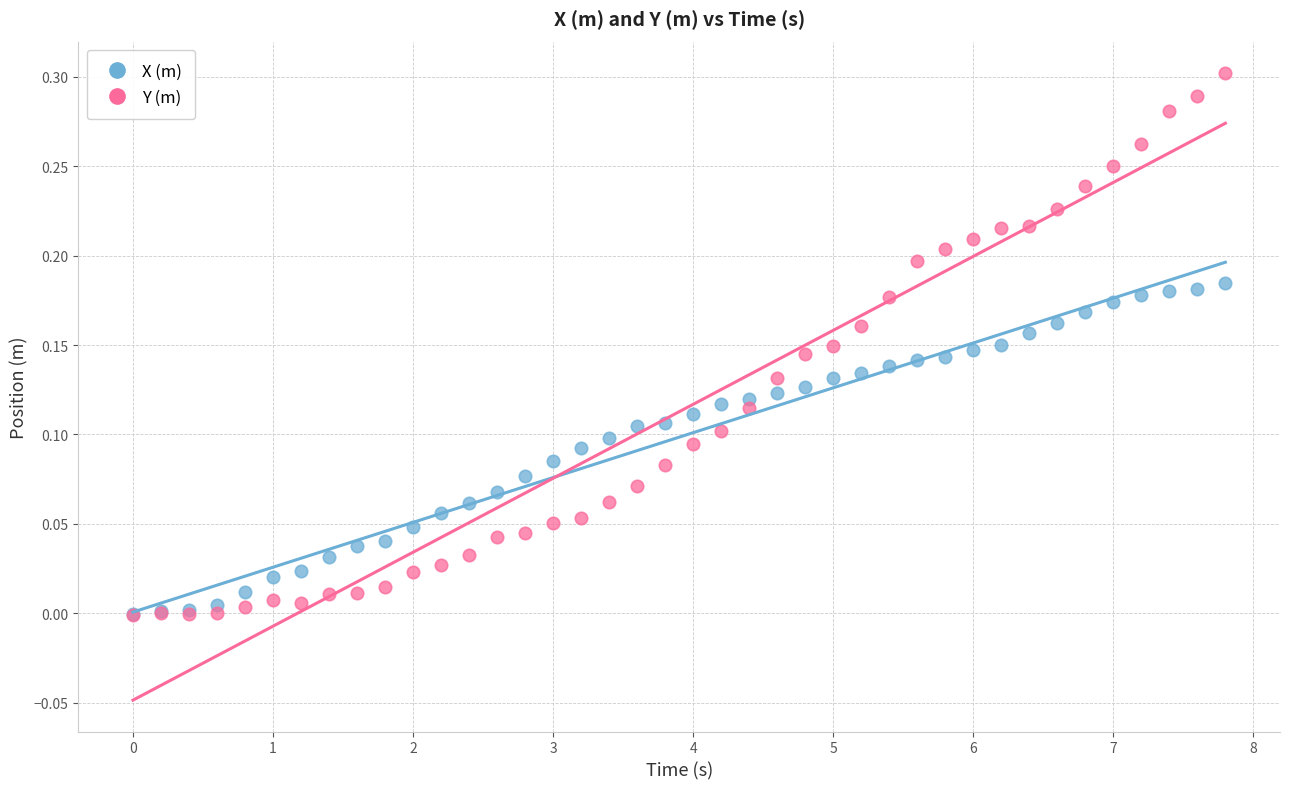

What are all the series names shown in the legend?

X (m), Y (m)